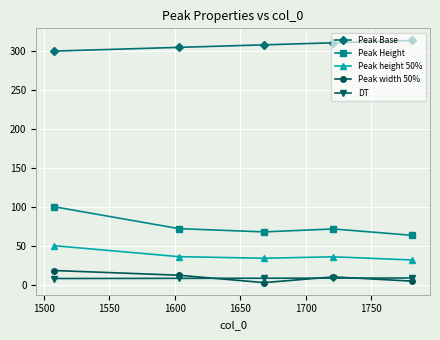

How many interior local valleys does the Peak Height series have?

1